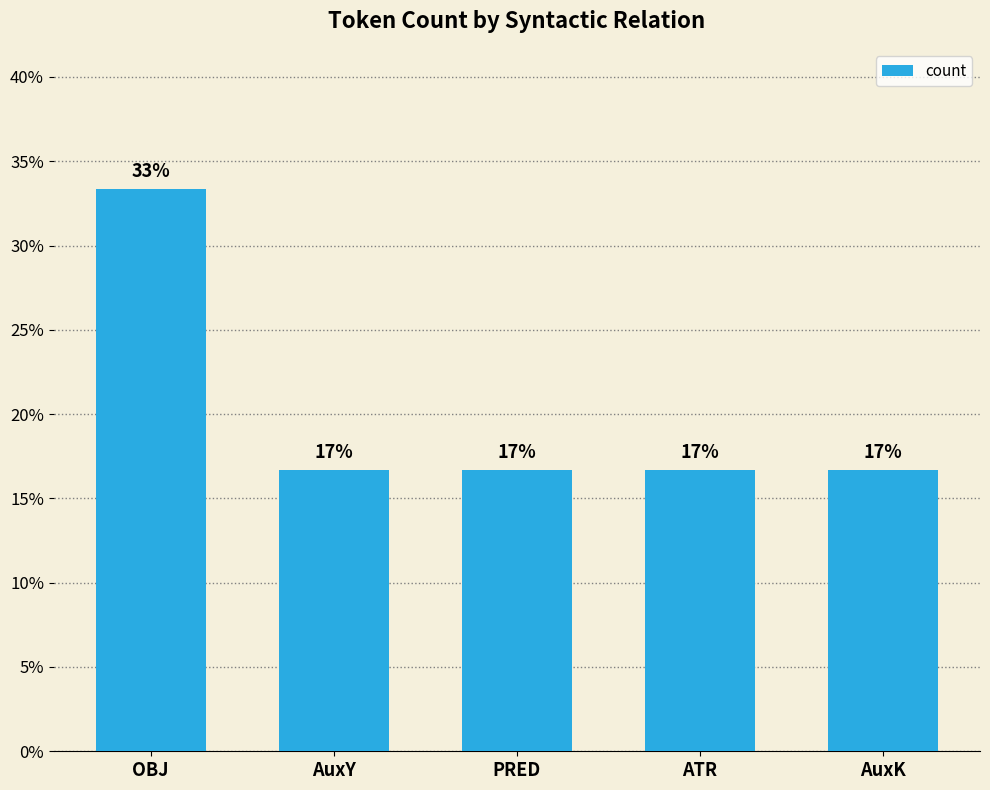

Does the chart contain any negative values?

No